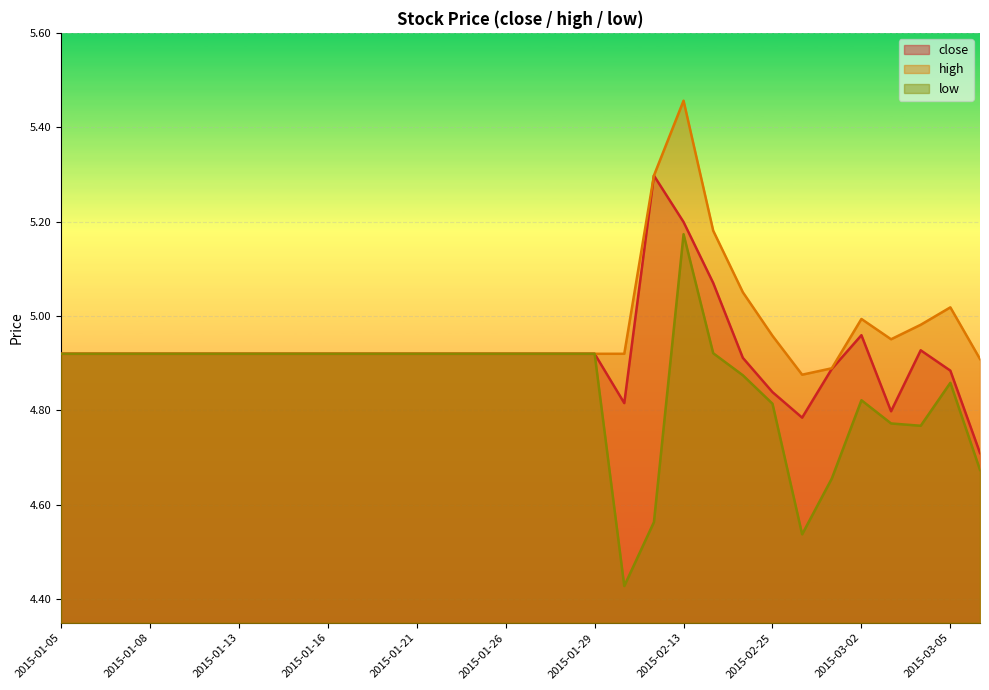

How many lines are shown in the chart?

3